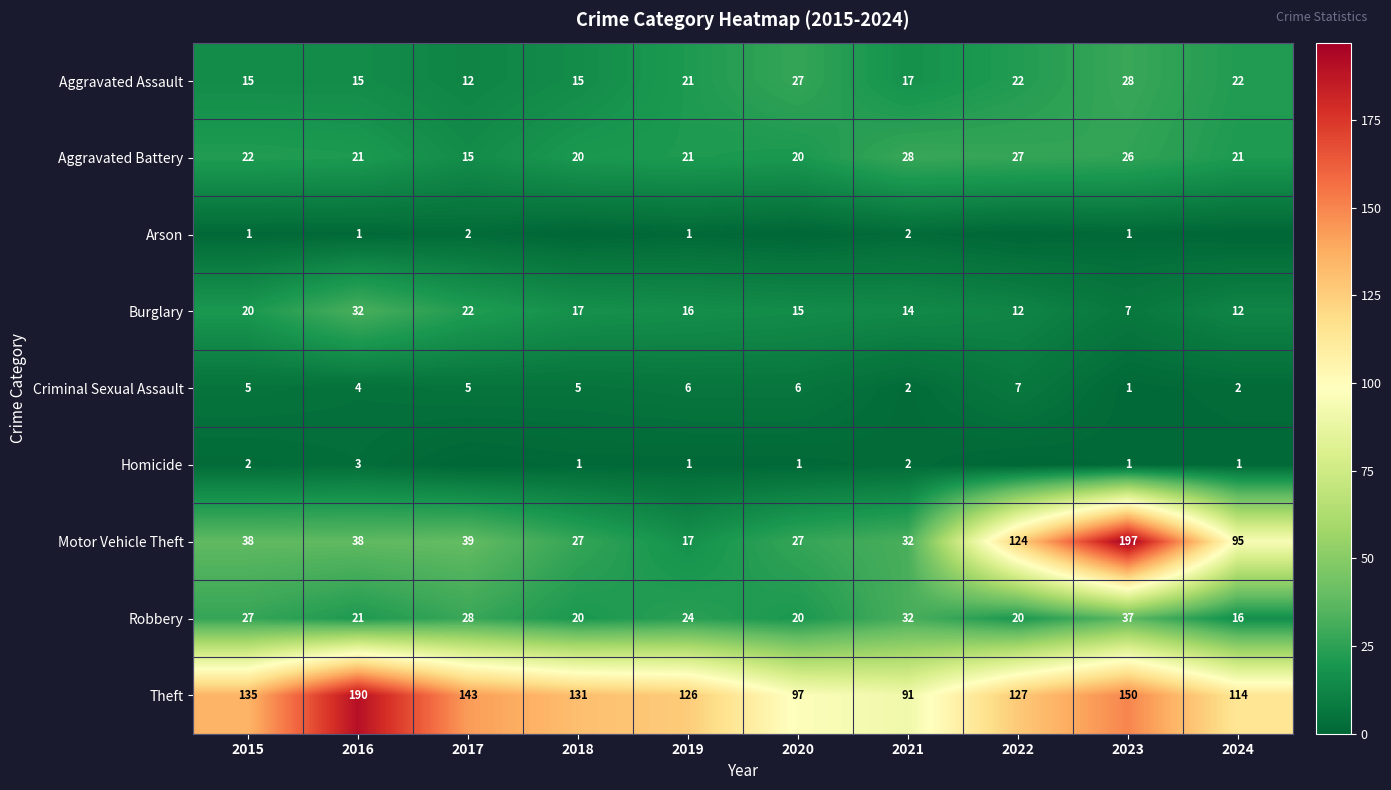

True or false: Motor Vehicle Theft has a value of 95 at 2024.

True